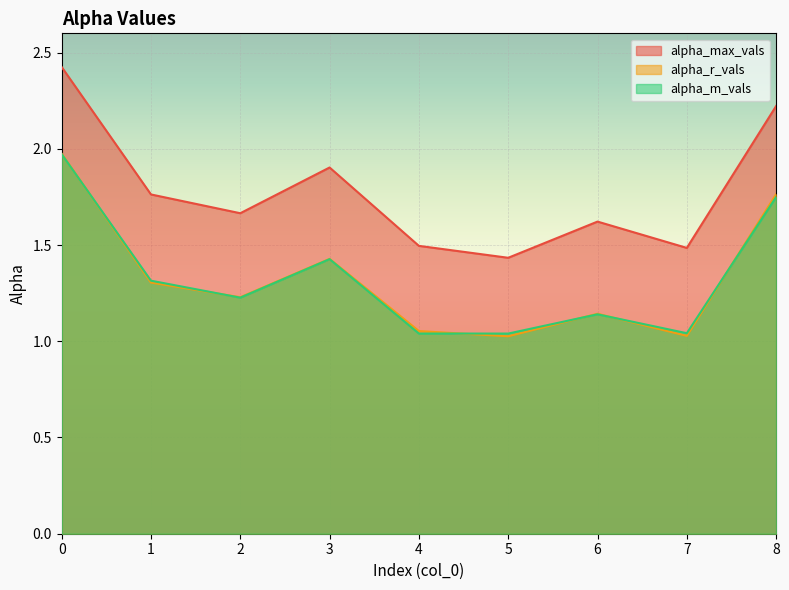

True or false: alpha_max_vals has a value of 2.4 at 0.

True